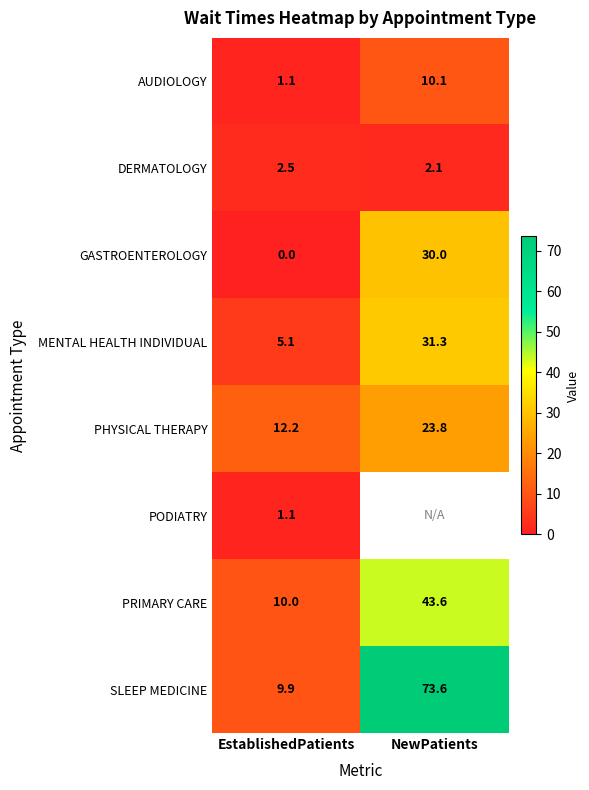

At which label does MENTAL HEALTH INDIVIDUAL first exceed 31?

NewPatients